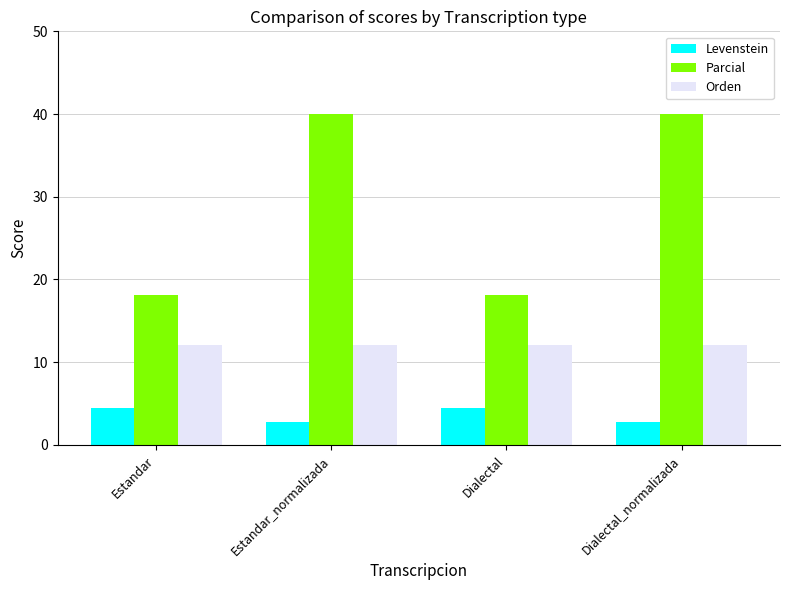

What is the label of the 3rd bar from the right?

Estandar_normalizada